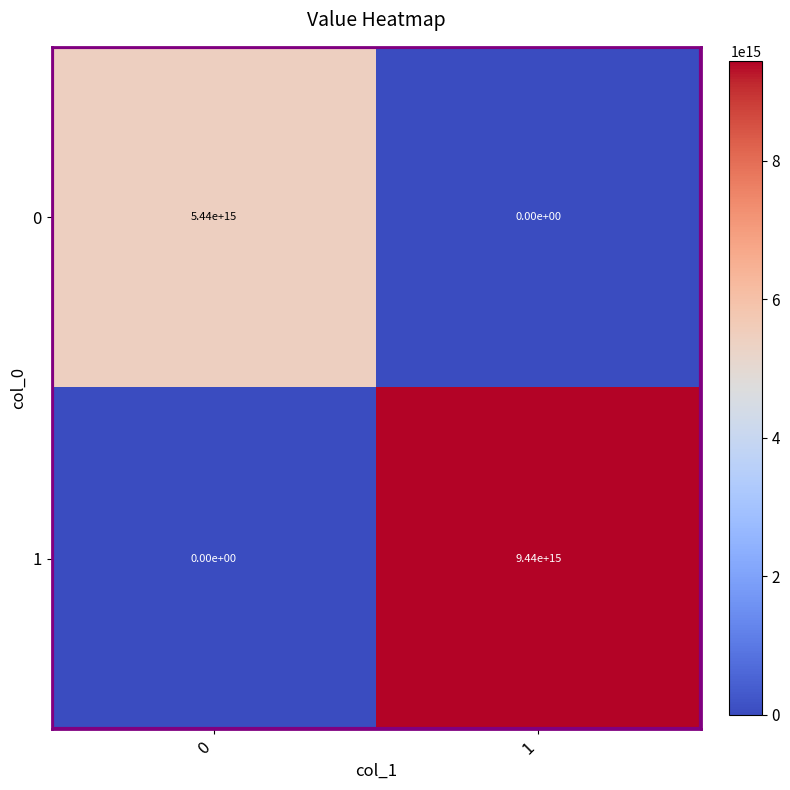

True or false: 0 has a value of 2894387205228361 at 1.

False